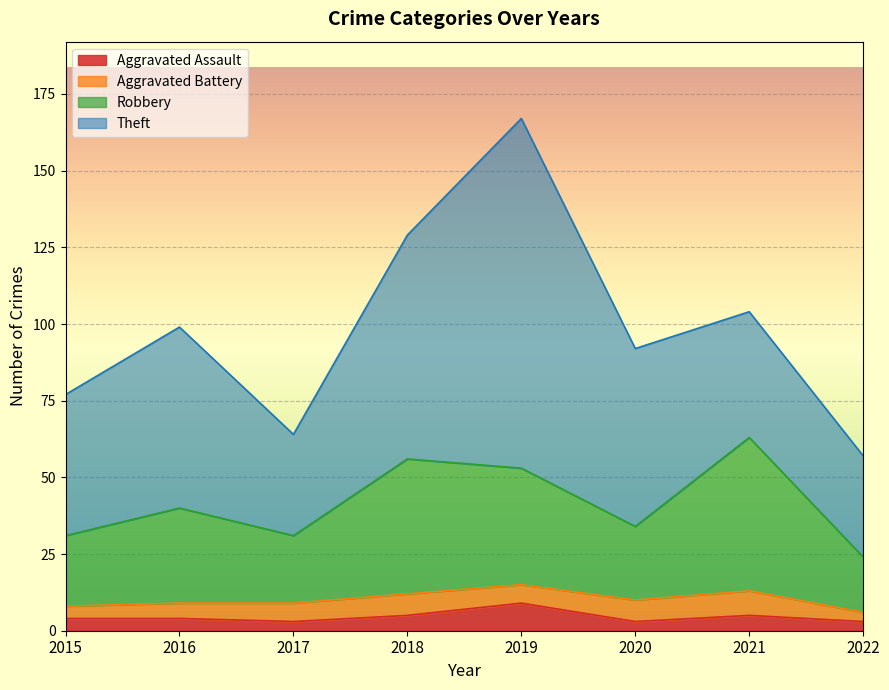

What is the sum of all Aggravated Assault values?

36